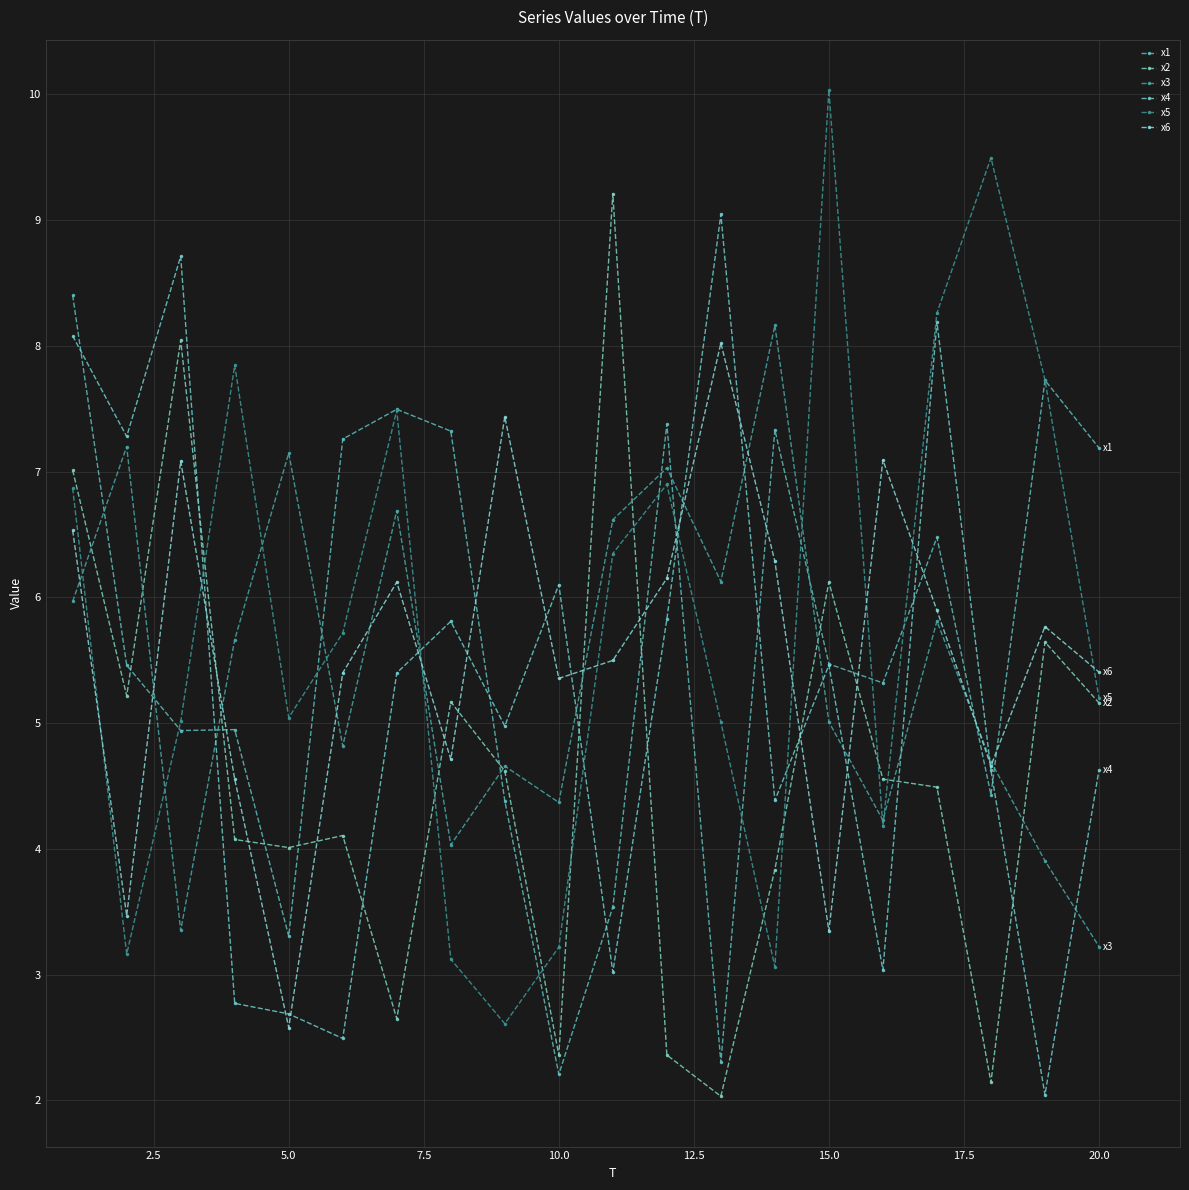

How many intersections are there between x1 and x2?

8